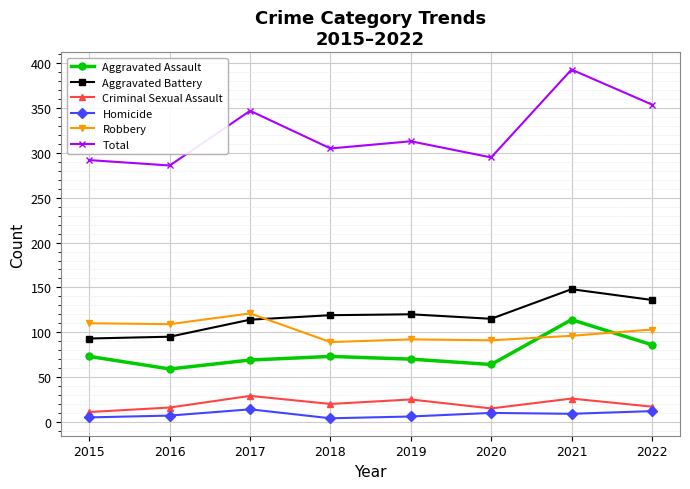

Count the number of categories in the chart.

8